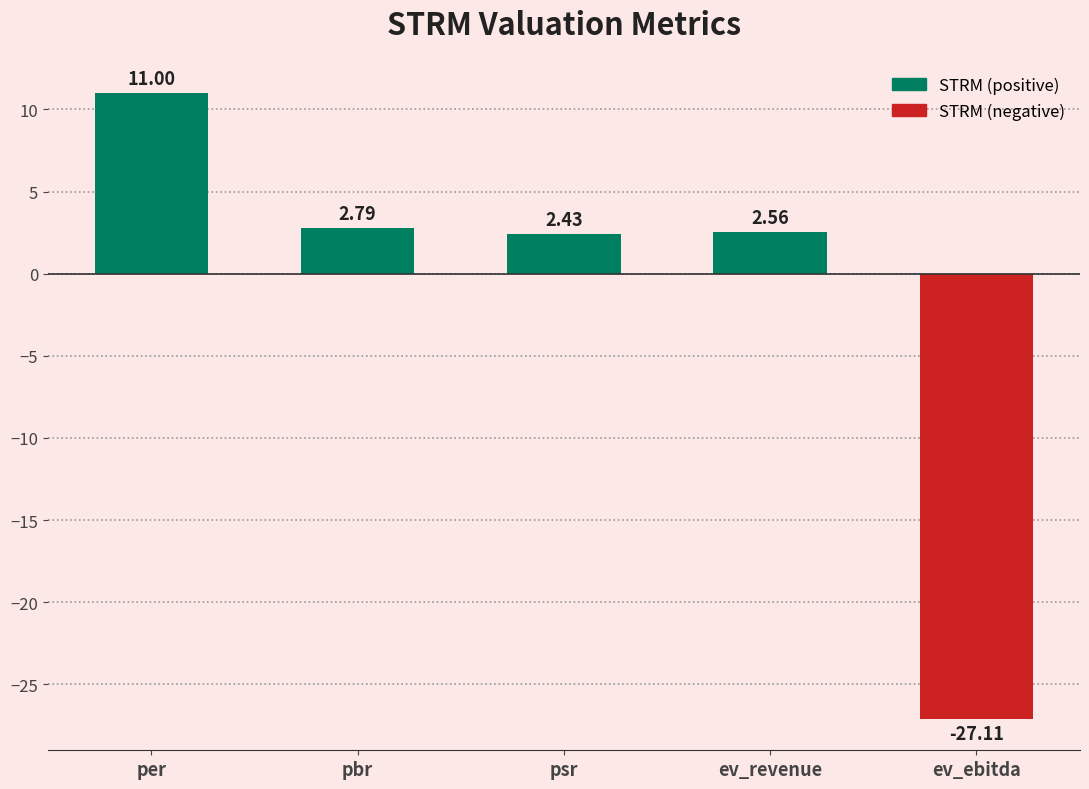

What is the change in value from psr to ev_revenue?

+0.1